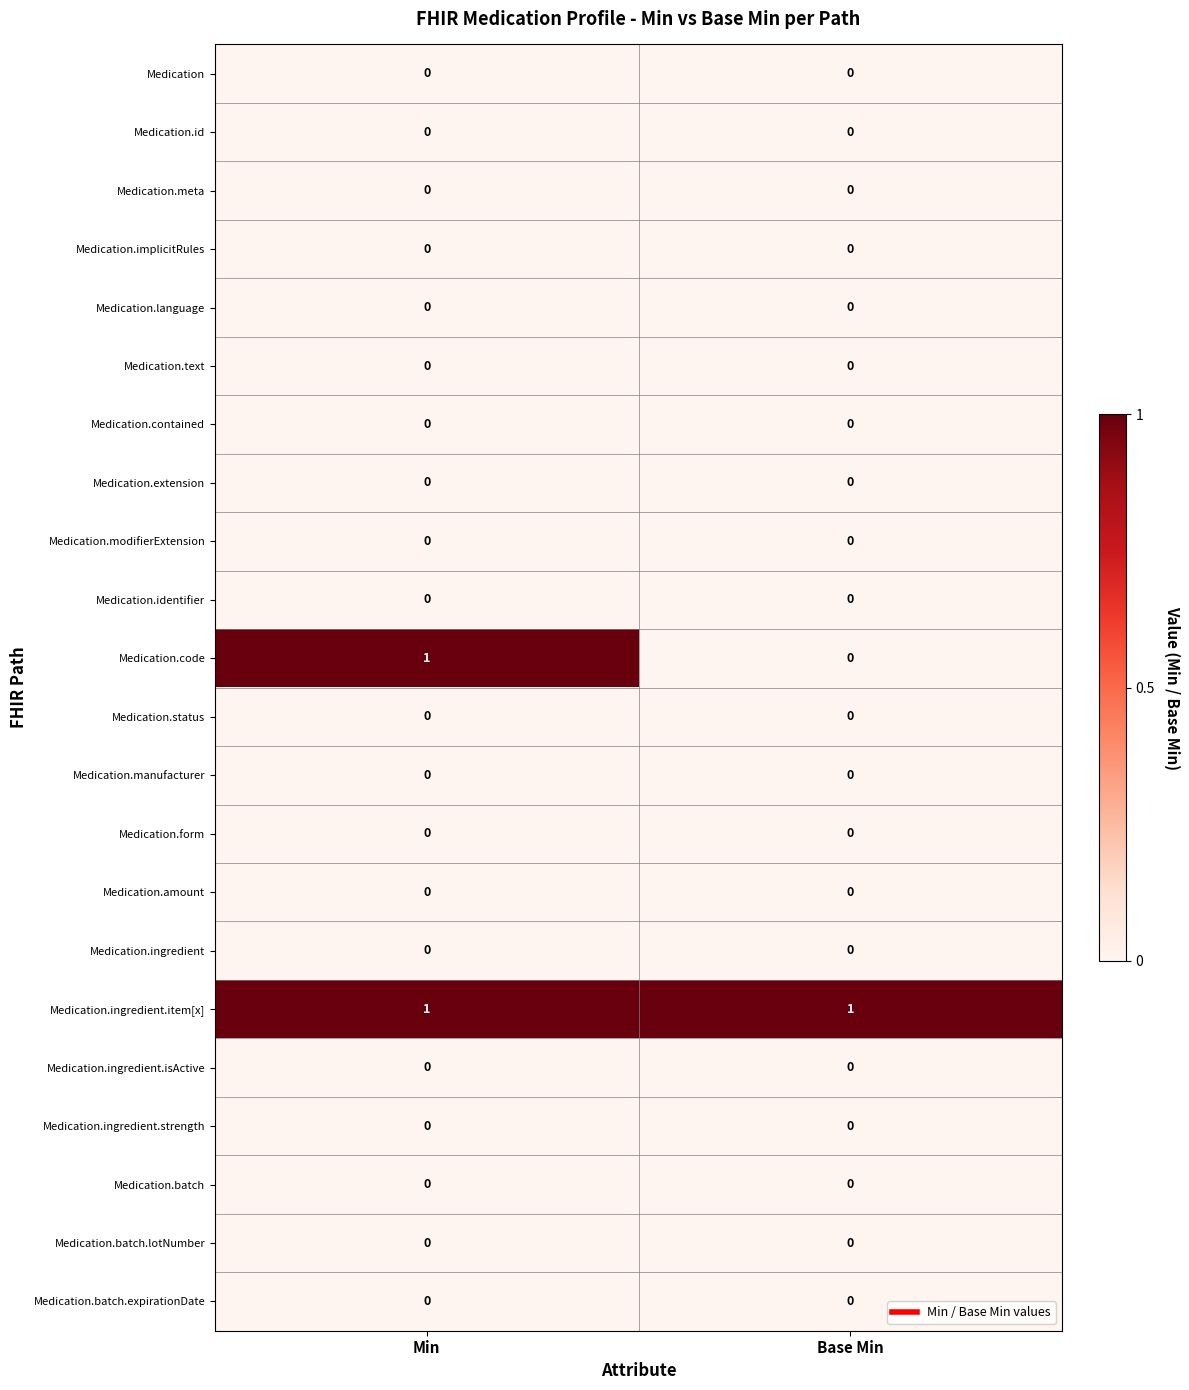

How many series are shown in this chart?

22